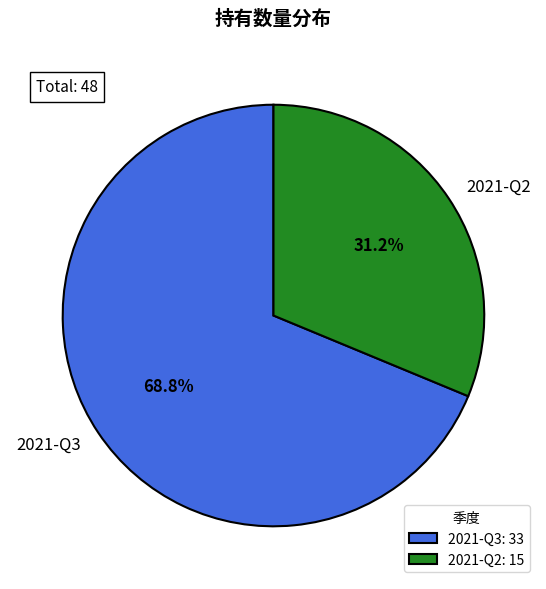

True or false: 2021-Q2 accounts for 31% of the total.

True